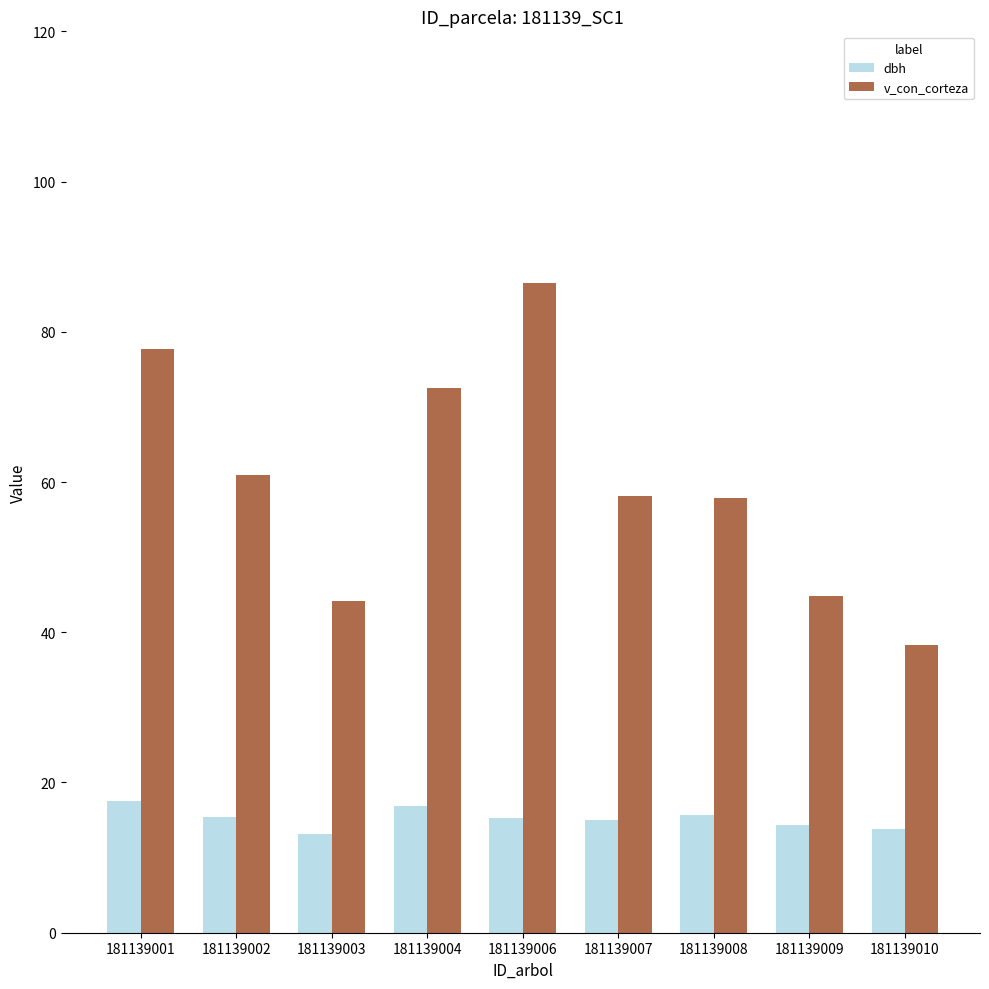

Which series has the largest range (max minus min)?

v_con_corteza